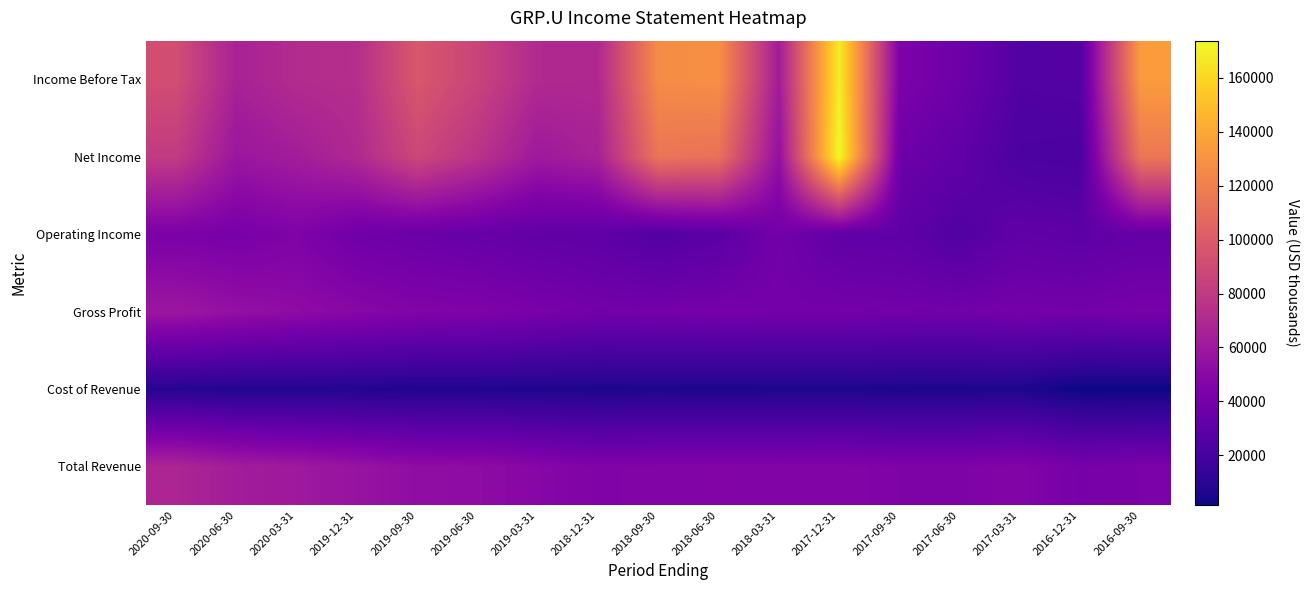

What is the total value across all series at 2019-06-30?

301600